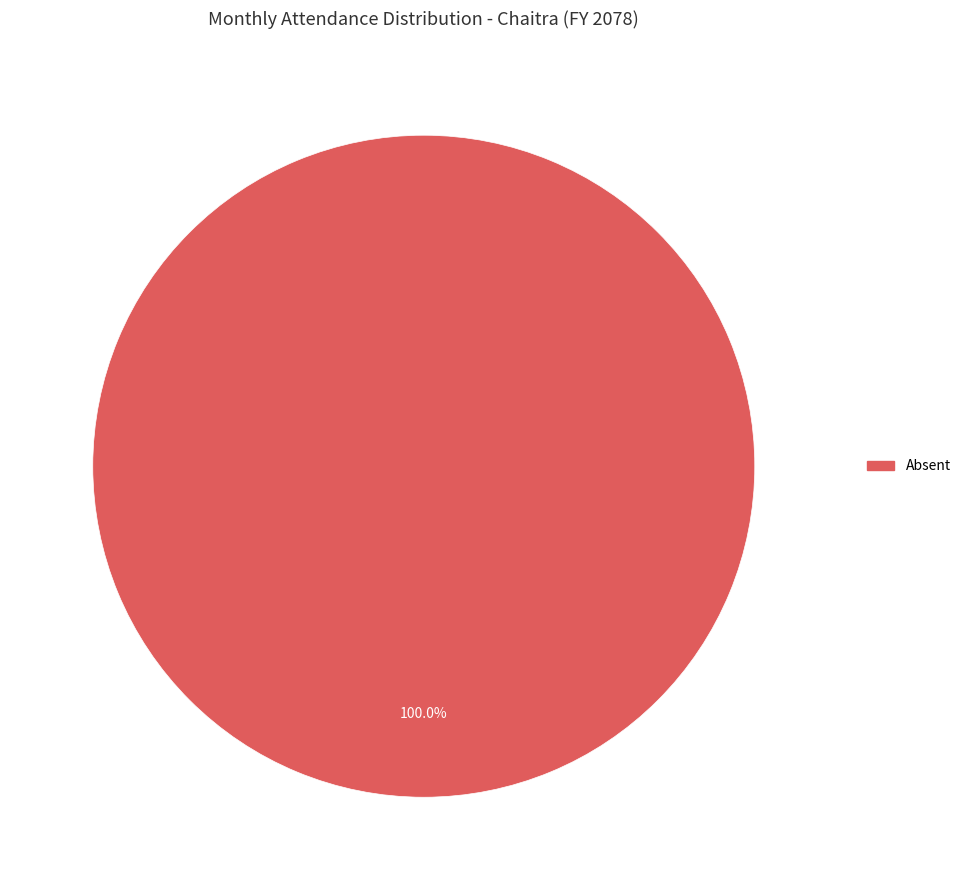

Does any single category account for the majority?

Yes